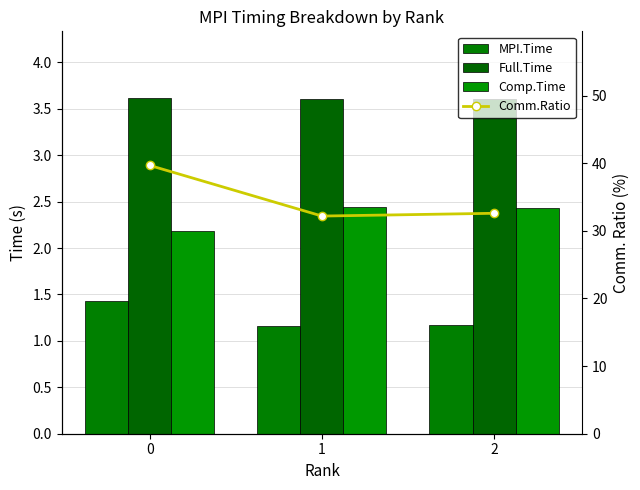

Reading right to left, what are all the values shown in this chart?

MPI.Time: 2=1.2	1=1.2	0=1.4
Full.Time: 2=3.6	1=3.6	0=3.6
Comp.Time: 2=2.4	1=2.4	0=2.2
Comm.Ratio: 2=32.6	1=32.2	0=39.7